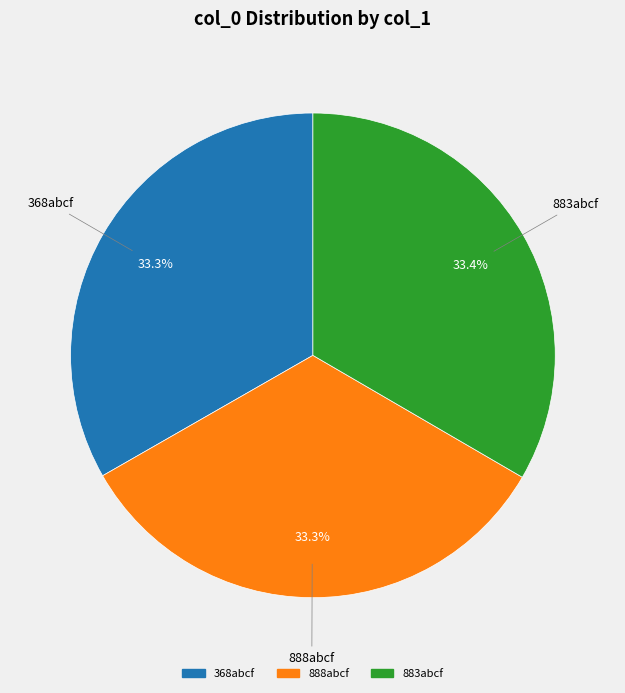

The 883abcf slice represents 41% of the pie. True or false?

False